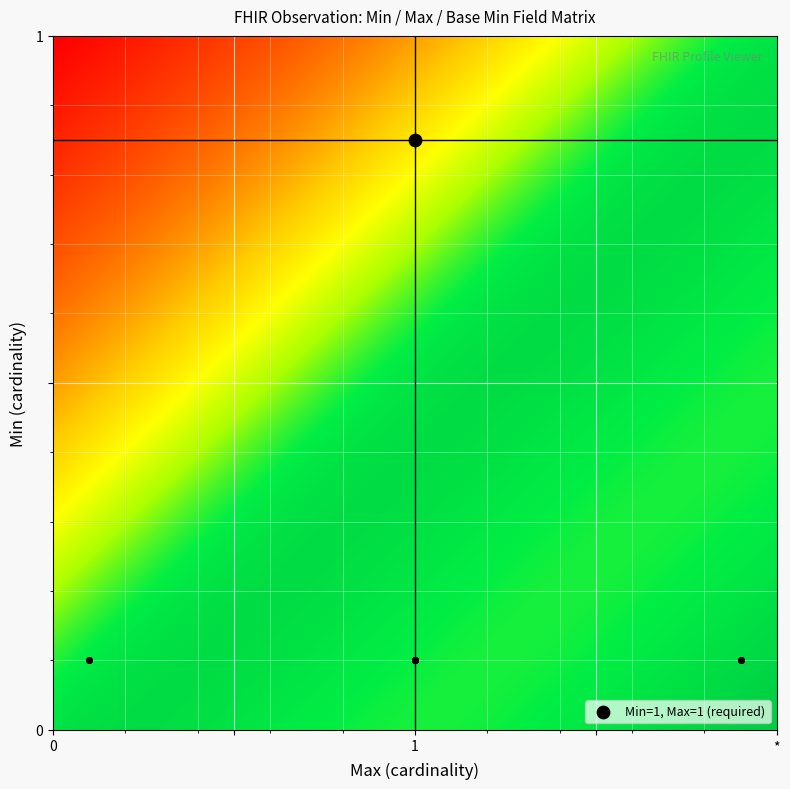

What is the sum of the 1 values at 2 and 1?

1